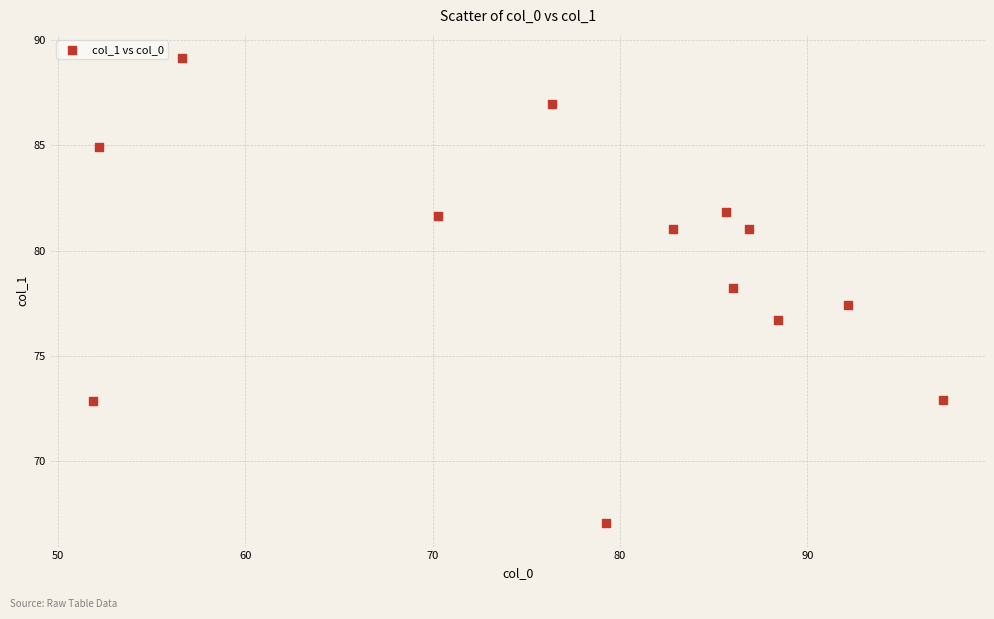

What is the range of X values (max minus min)?

45.3